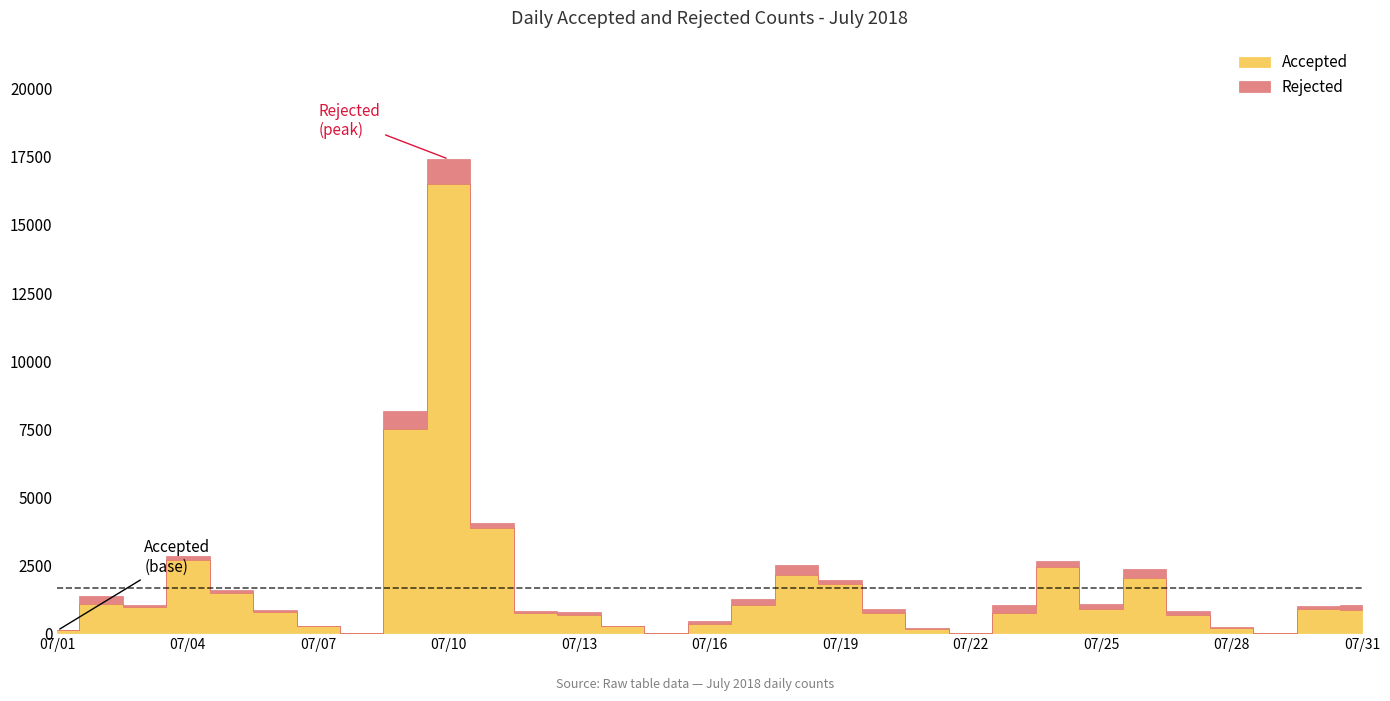

At which label does Rejected first exceed 114?

2018-07-02